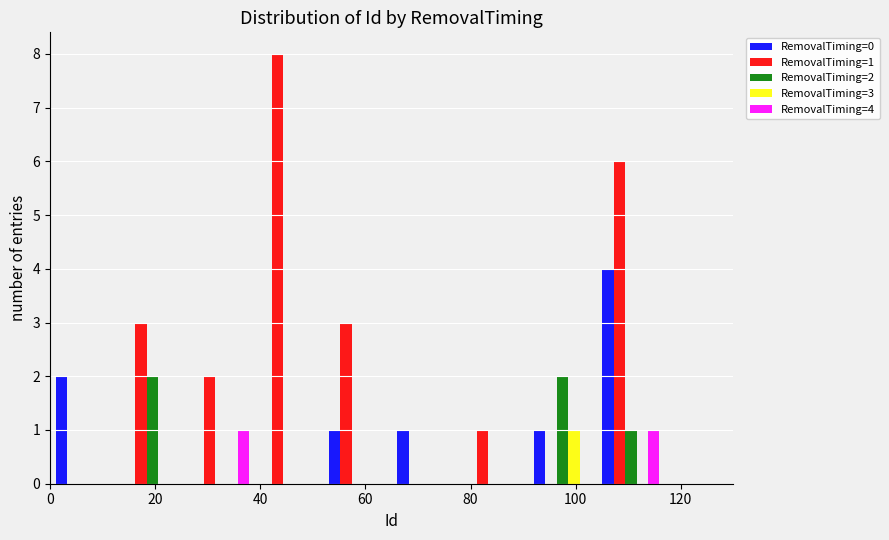

In the RemovalTiming=3 series, which range on the x-axis has the tallest bar?

91 to 104